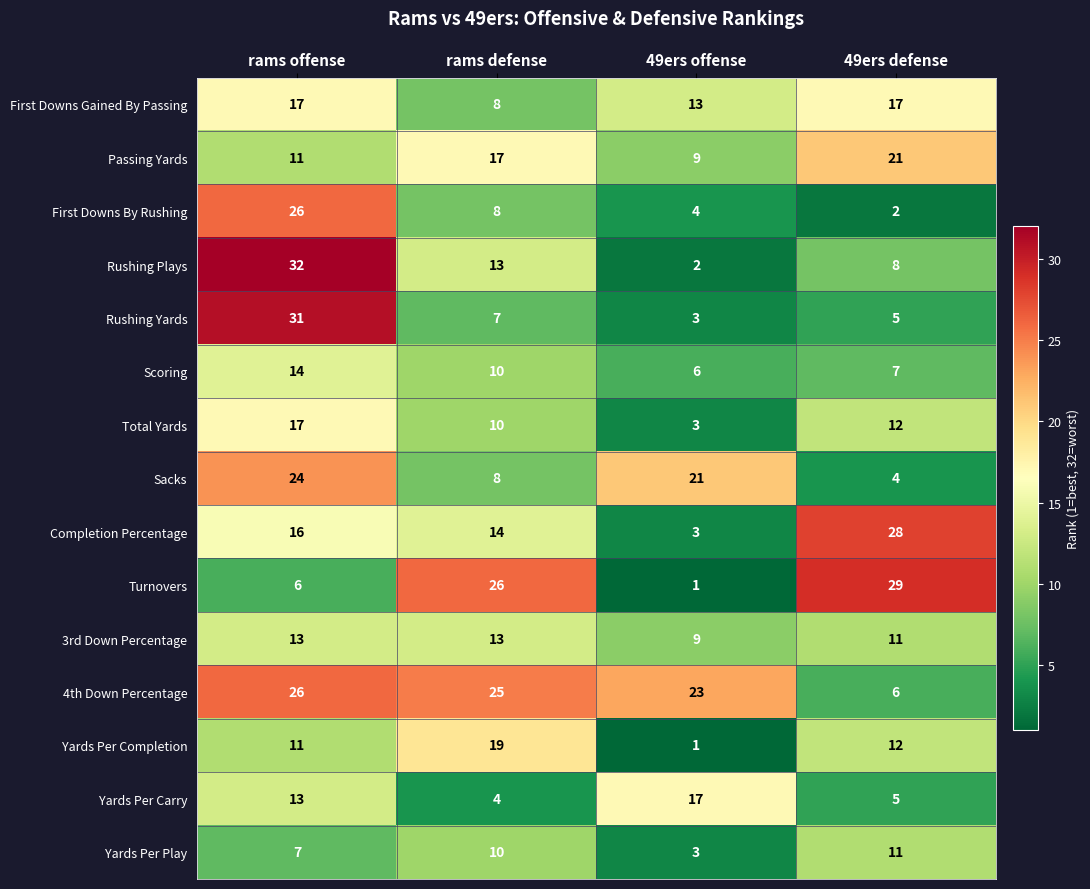

At which category is the sum across all series the highest?

rams offense